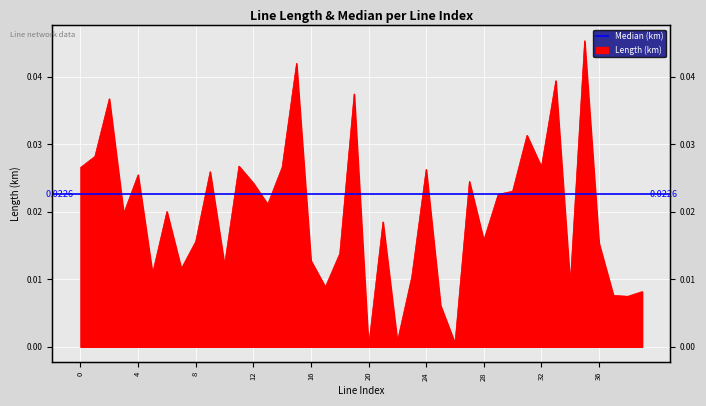

Rank the categories by value from highest to lowest.

35, 15, 33, 19, 2, 31, 1, 11, 32, 14, 0, 24, 9, 4, 27, 12, 30, 29, 13, 6, 3, 21, 28, 8, 36, 18, 16, 10, 7, 5, 23, 34, 17, 39, 37, 38, 25, 22, 26, 20